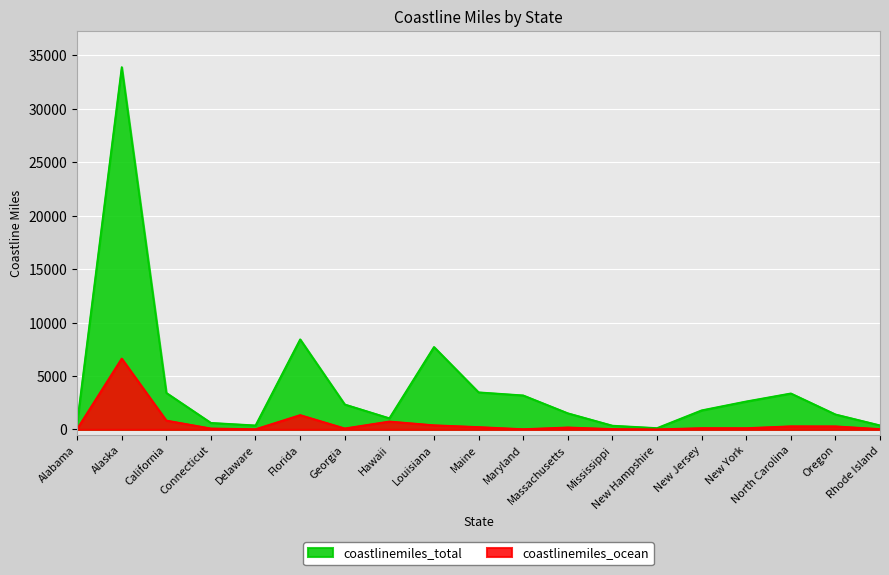

What is the difference between the second highest and minimum values in the coastlinemiles_ocean series?

1337